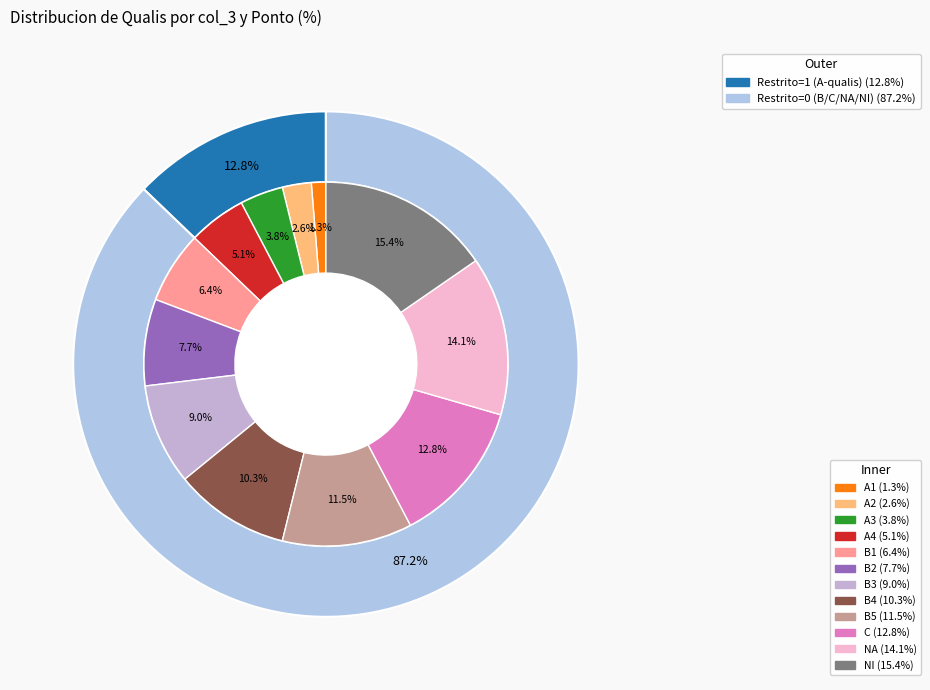

What percentage is the B3 slice, to the nearest percent?

9%